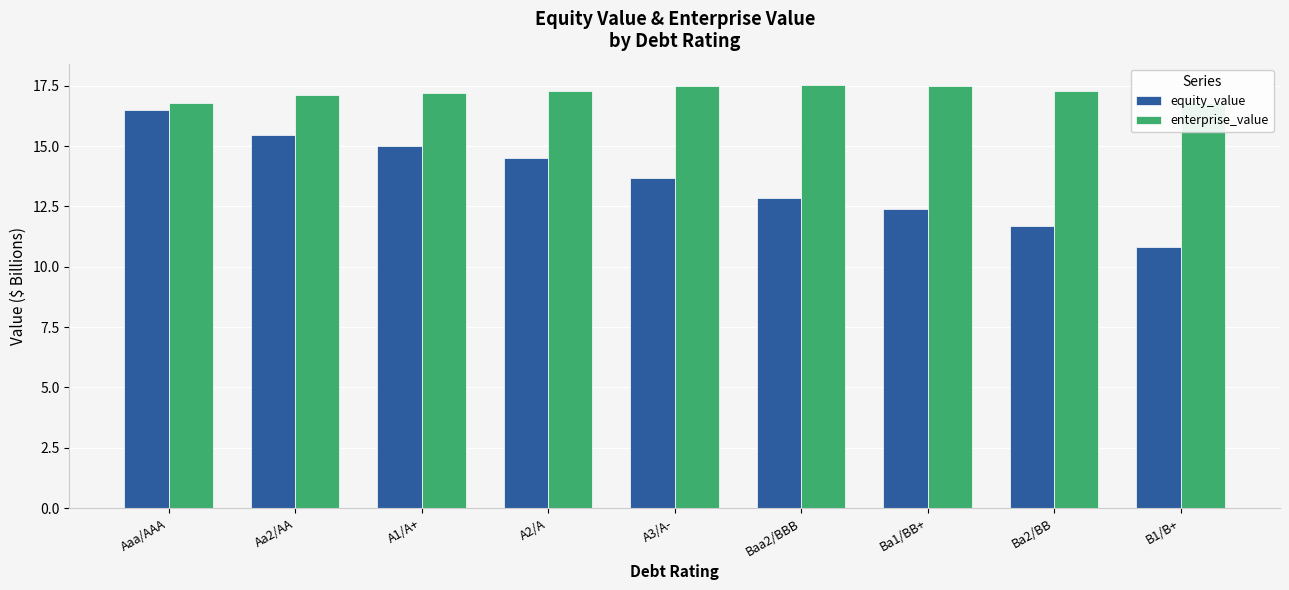

What is the value of the equity_value bar at the 3rd from the left?

15.0